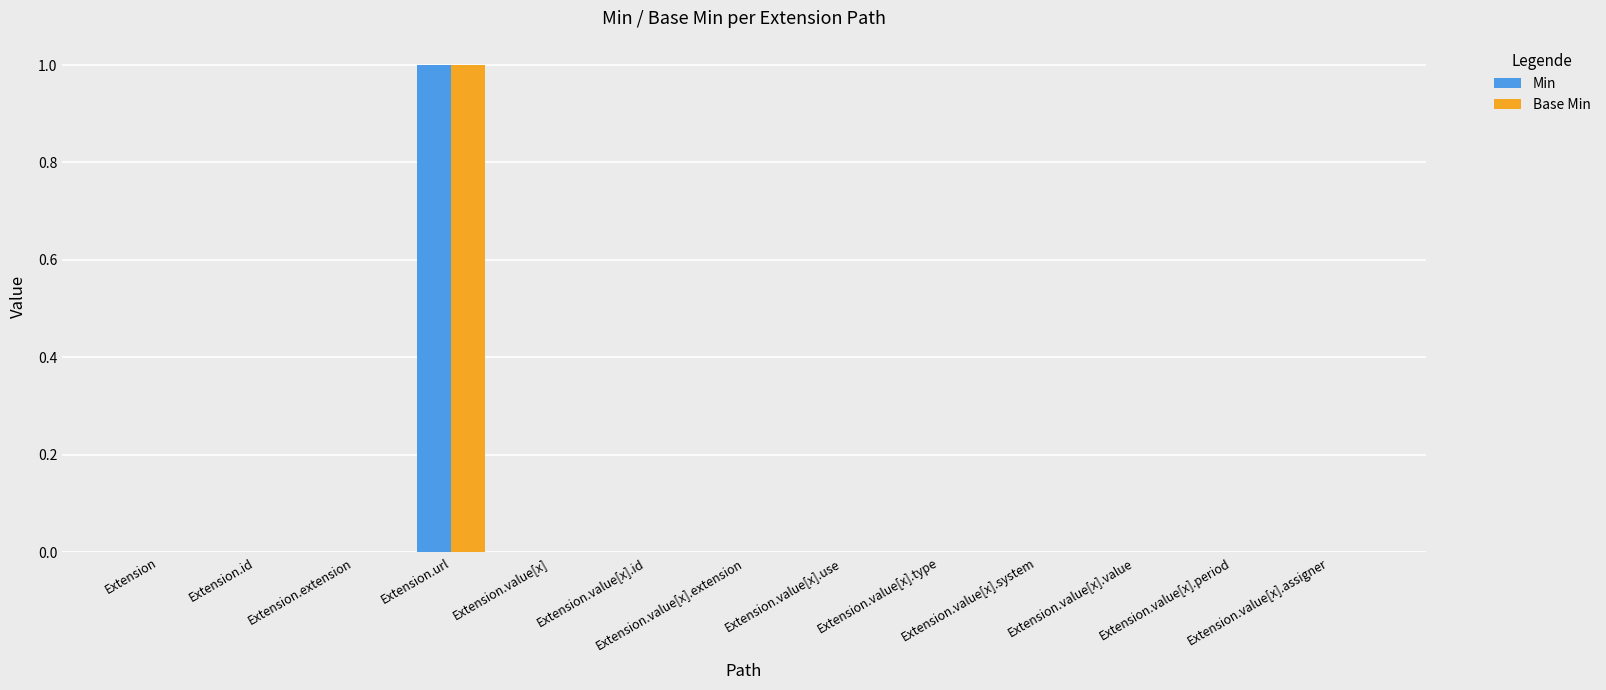

Reading right to left, list all the values displayed in this chart.

Min: Extension.value[x].assigner=0	Extension.value[x].period=0	Extension.value[x].value=0	Extension.value[x].system=0	Extension.value[x].type=0	Extension.value[x].use=0	Extension.value[x].extension=0	Extension.value[x].id=0	Extension.value[x]=0	Extension.url=1	Extension.extension=0	Extension.id=0	Extension=0
Base Min: Extension.value[x].assigner=0	Extension.value[x].period=0	Extension.value[x].value=0	Extension.value[x].system=0	Extension.value[x].type=0	Extension.value[x].use=0	Extension.value[x].extension=0	Extension.value[x].id=0	Extension.value[x]=0	Extension.url=1	Extension.extension=0	Extension.id=0	Extension=0